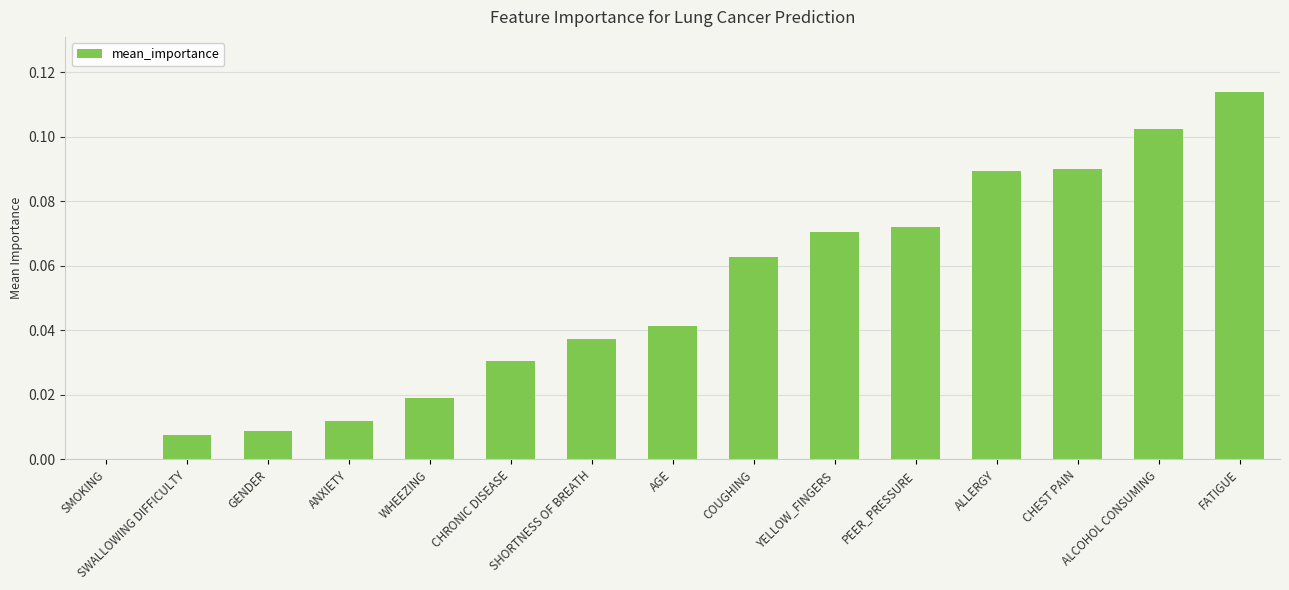

How many values exceed 0?

14